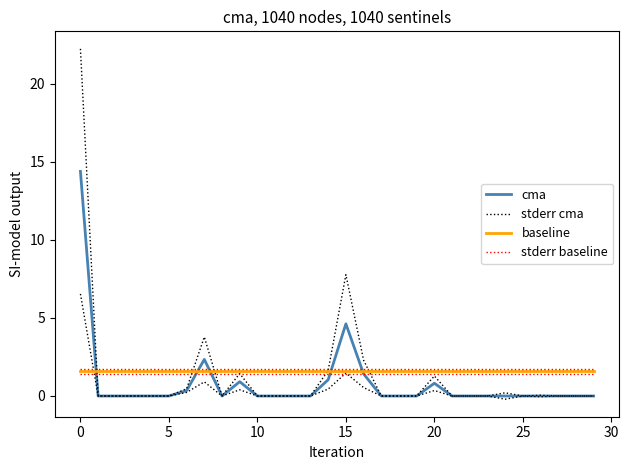

How many interior local peaks does the cma series have?

4